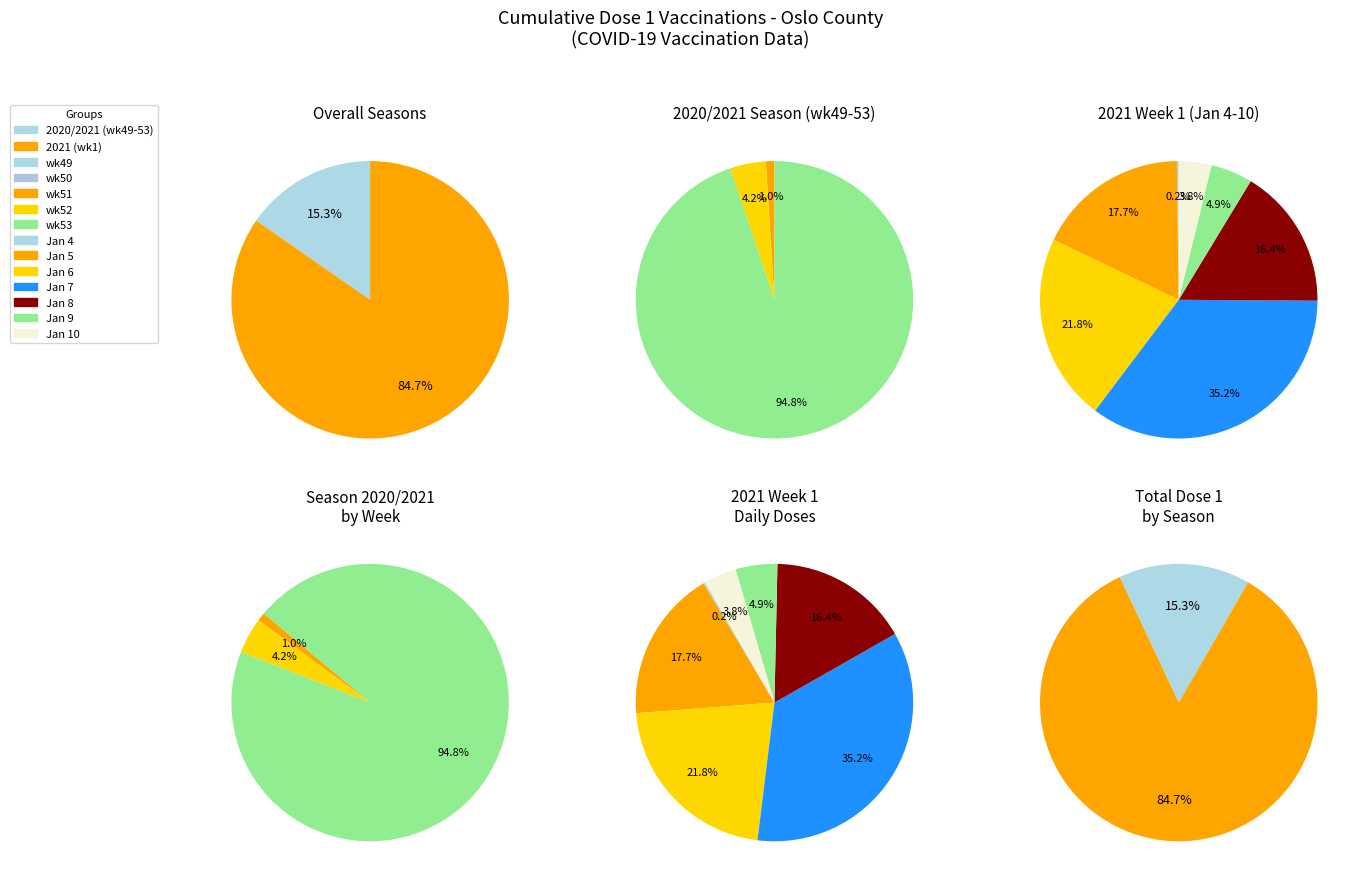

What percentage is the 1 slice, to the nearest percent?

18%